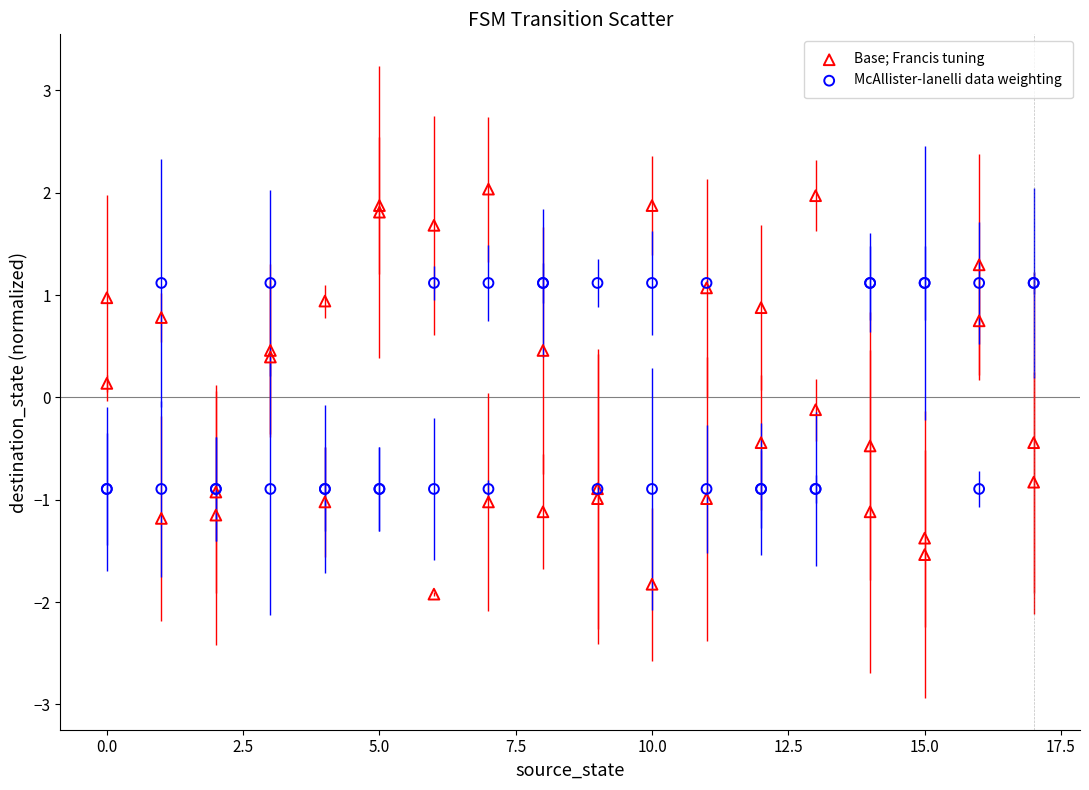

Which series reaches the minimum Y coordinate?

Base; Francis tuning